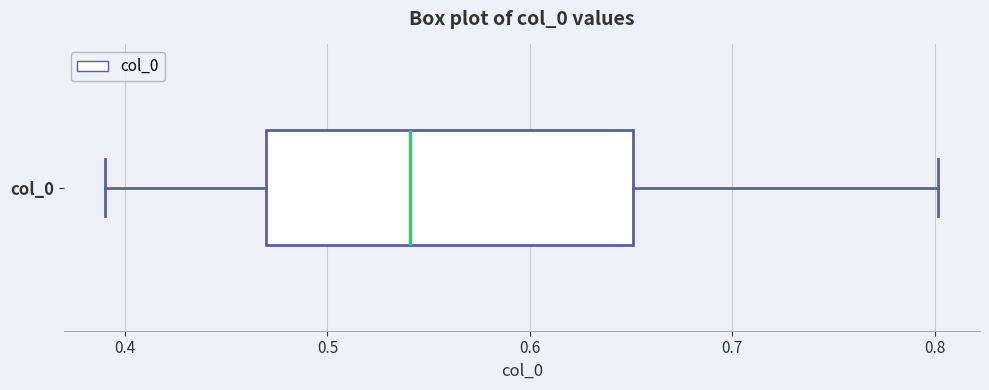

Where is the left edge of the box for col_0 on the x-axis? The values are not printed on the chart, so give them approximately, as read against the axis.

0.47